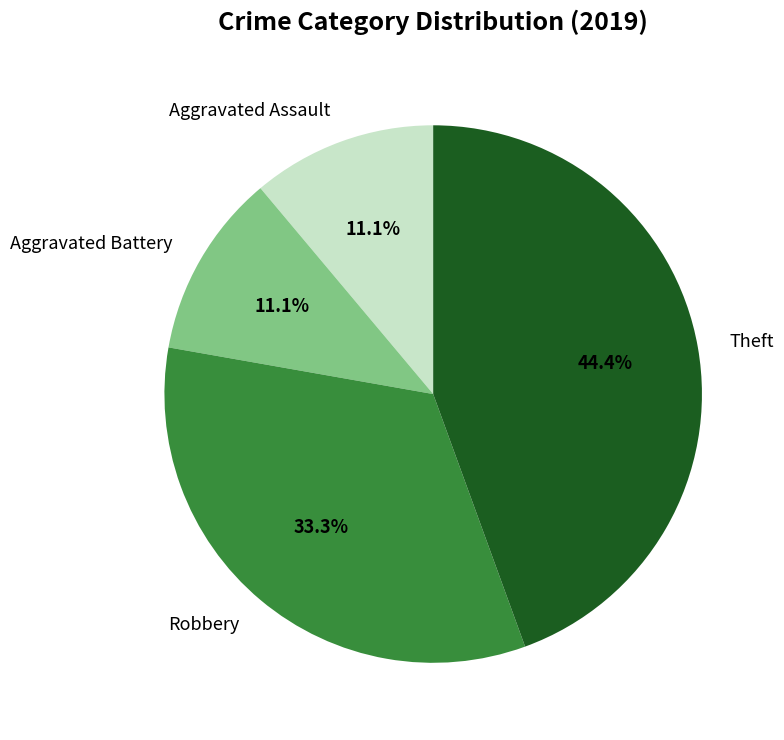

To the nearest percent, what portion does Theft represent?

44%